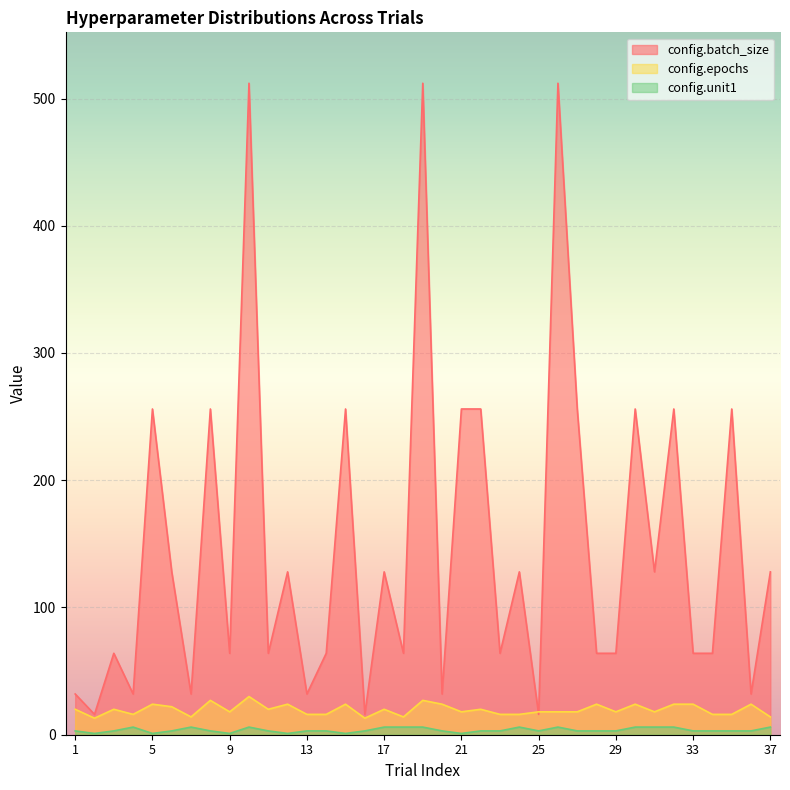

Where is the first local maximum for config.epochs?

3